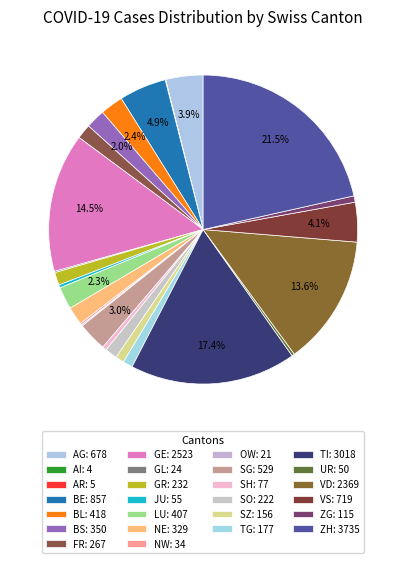

To the nearest percent, what is the average slice percentage?

4%